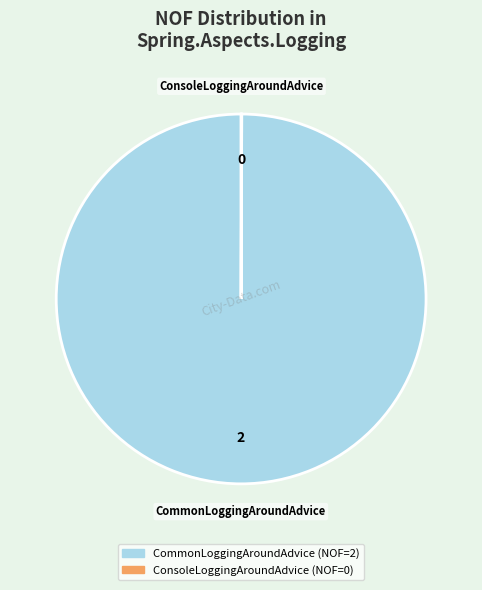

Which category has the biggest portion of the pie?

CommonLoggingAroundAdvice